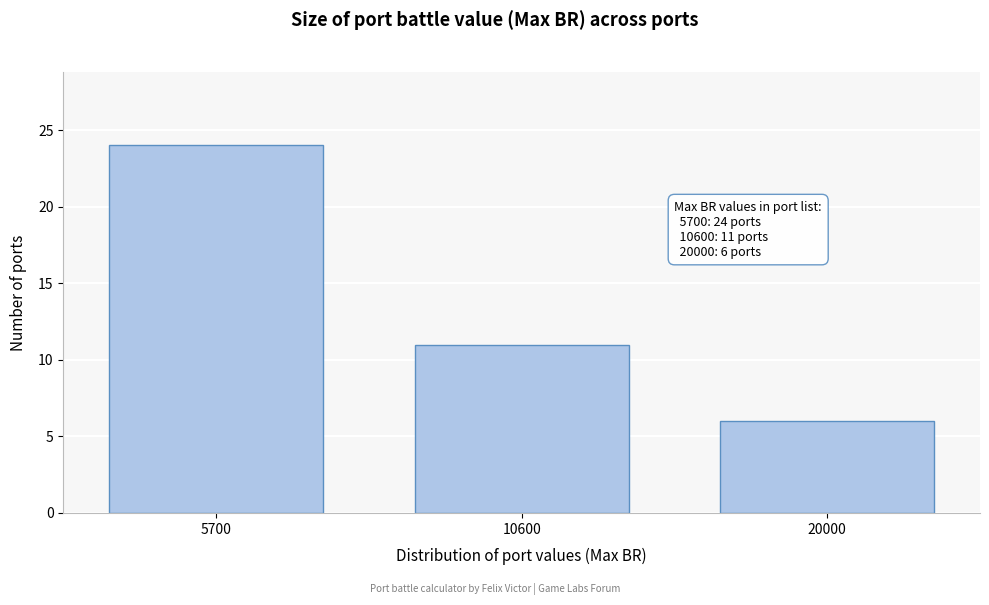

Reading left to right, list all the values displayed in this chart.

24	11	6